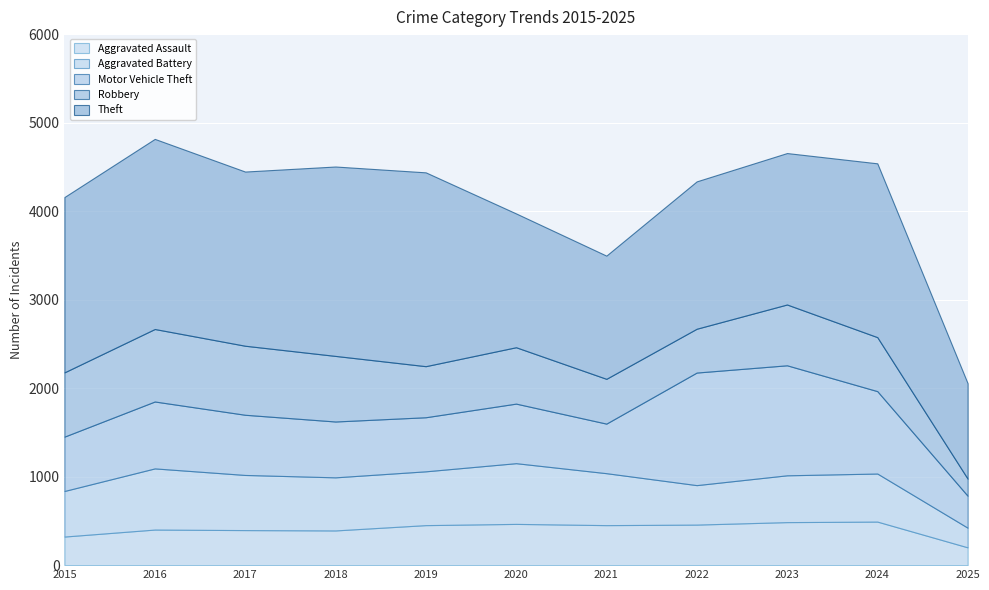

Reading right to left, extract all data points from this chart.

Aggravated Assault: 201	492	486	458	452	466	452	392	396	402	323
Aggravated Battery: 222	543	529	446	587	686	608	600	623	691	515
Motor Vehicle Theft: 361	931	1243	1272	560	673	611	631	680	756	614
Robbery: 193	610	687	495	506	637	577	741	780	819	726
Theft: 1078	1964	1711	1665	1392	1512	2190	2140	1968	2148	1981